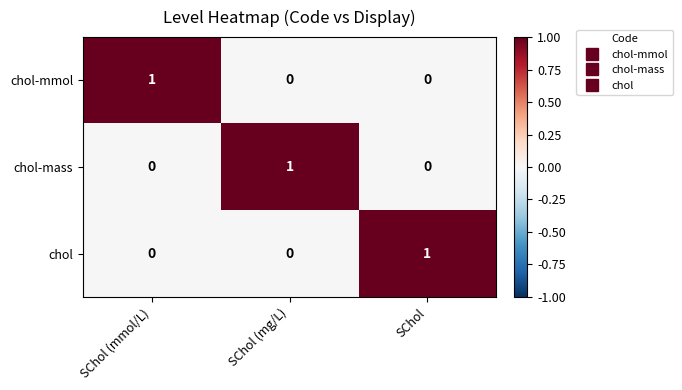

How many series are shown in this chart?

3